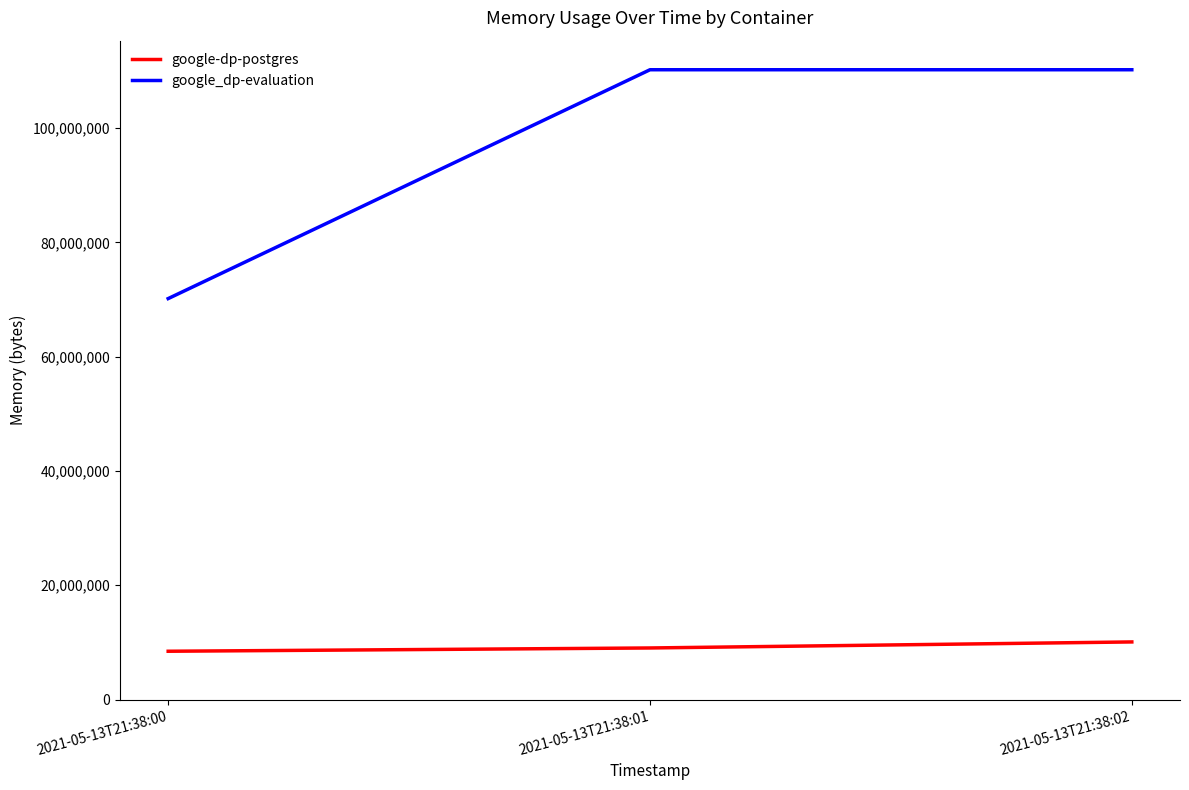

Rank the series at 2021-05-13T21:38:00 from highest to lowest value.

google_dp-evaluation, google-dp-postgres